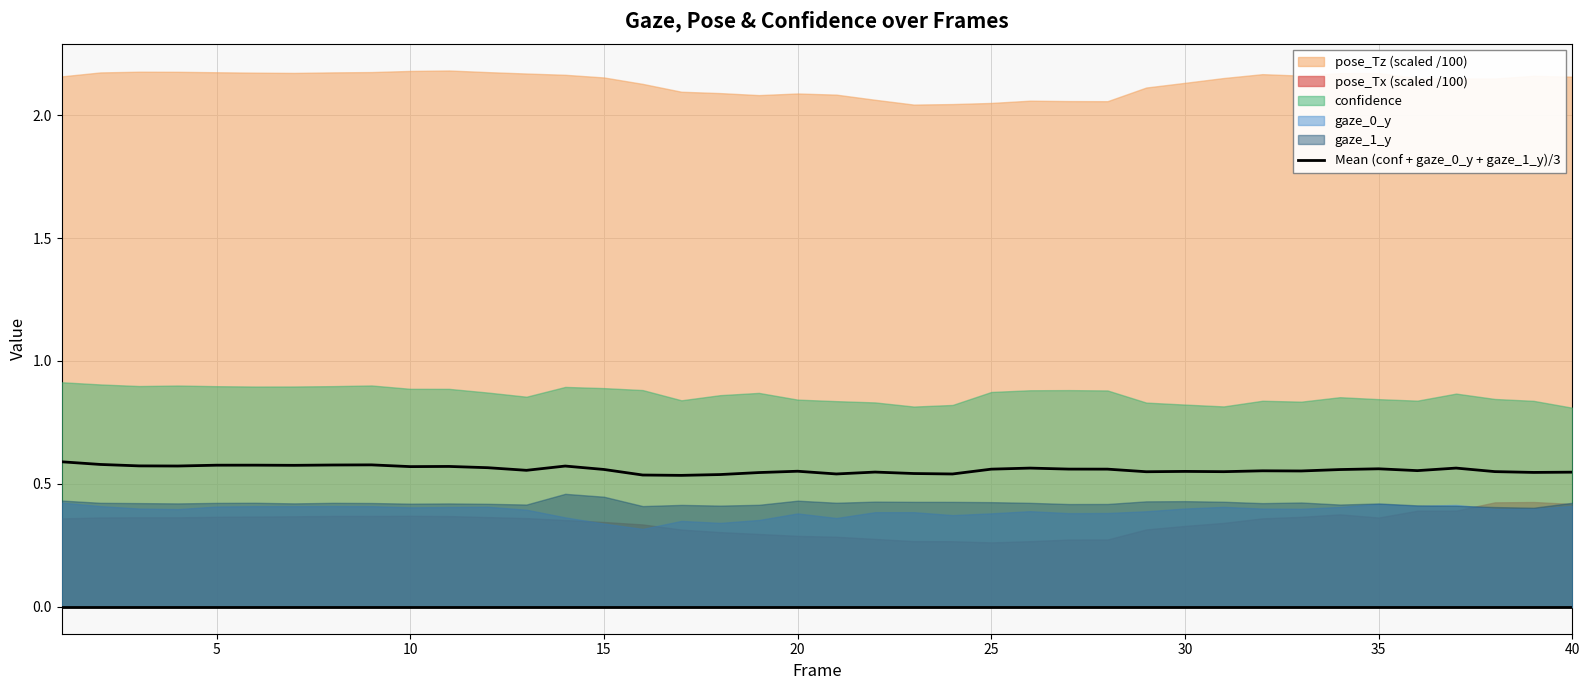

The value at 35 is 0.3. True or false?

False